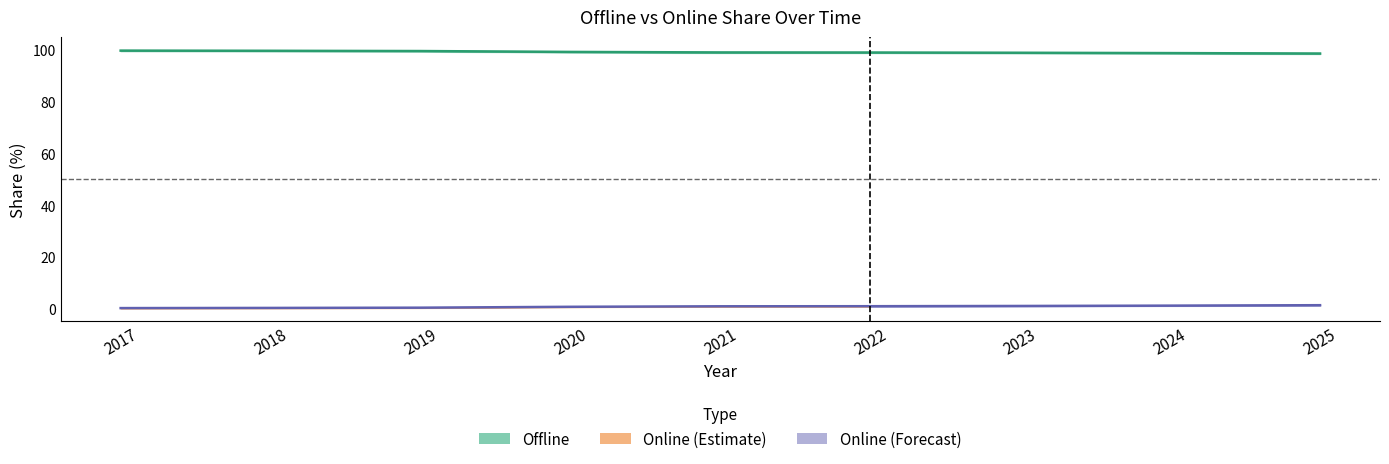

What is the value of the Offline point at the 9th from the left?

98.6